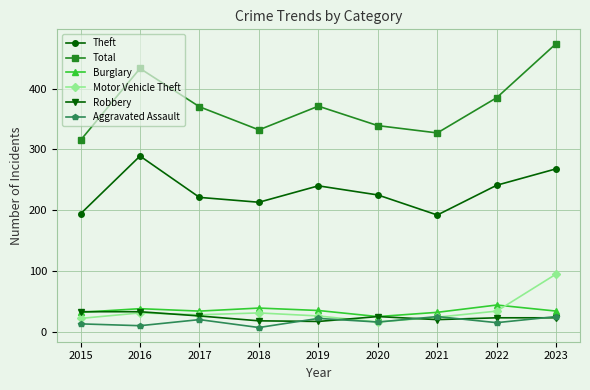

Is the value of Aggravated Assault at 2017 greater than the value of Motor Vehicle Theft at 2022?

No